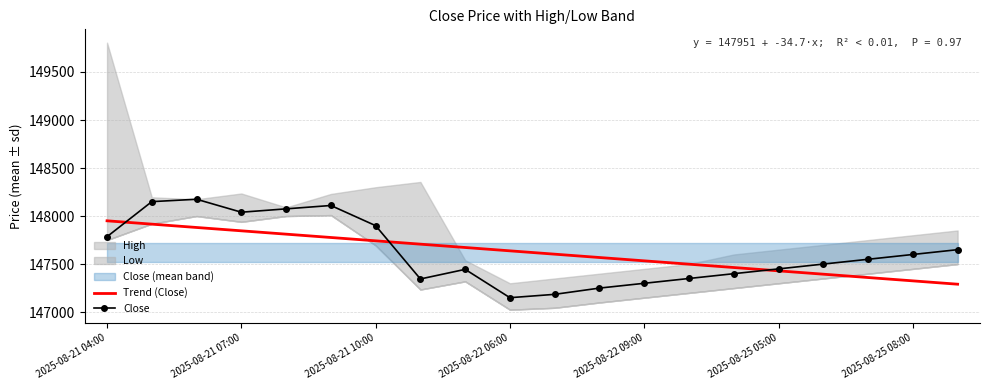

How many lines are shown in the chart?

2